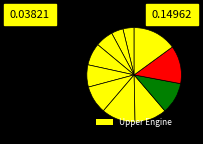

Does any single category account for the majority?

No